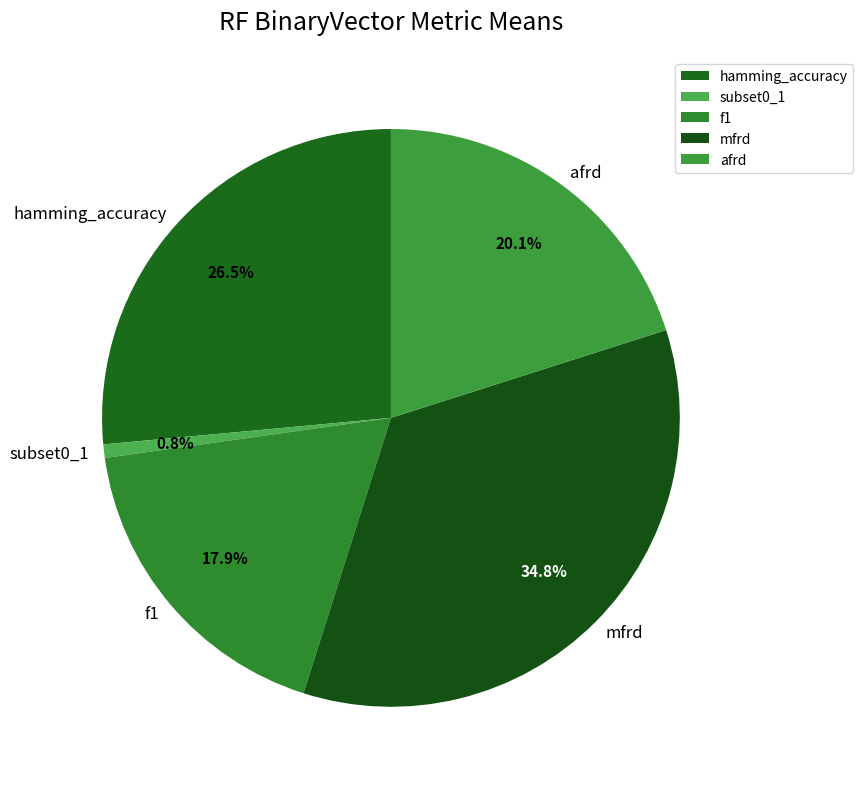

Count the number of slices in the pie.

5